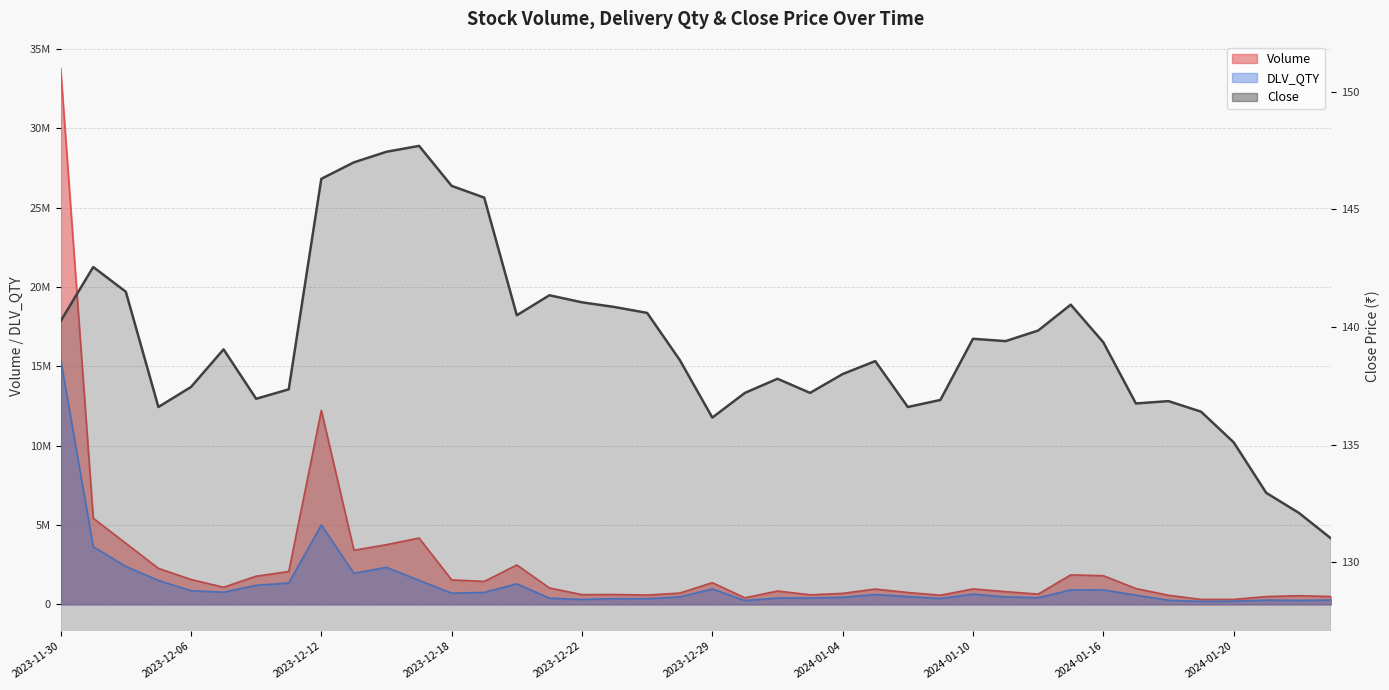

Reading right to left, what are all the values shown in this chart?

Volume: 495150.0	548141.0	494128.0	313126.0	312989.0	573895.0	997700.0	1808867.0	1860259.0	649908.0	802522.0	974155.0	578471.0	749846.0	966911.0	695205.0	603217.0	842877.0	415643.0	1366932.0	713747.0	588694.0	624148.0	614557.0	1038729.0	2484641.0	1451007.0	1543605.0	4182407.0	3762961.0	3413491.0	12224375.0	2070721.0	1778418.0	1080402.0	1569037.0	2270739.0	3850479.0	5428331.0	33768075.0
DLV_QTY: 274305.0	250792.0	268958.0	201635.0	184052.0	263057.0	583315.0	913082.0	916380.0	417838.0	473093.0	648114.0	370375.0	490885.0	622304.0	442840.0	404414.0	398788.0	243986.0	971269.0	473230.0	356022.0	360695.0	310389.0	390618.0	1296858.0	754630.0	709684.0	1514449.0	2333988.0	1958992.0	5005943.0	1346897.0	1205643.0	768659.0	862010.0	1509369.0	2392651.0	3634430.0	15440862.0
Close: 131.0	132.1	132.9	135.1	136.4	136.8	136.8	139.3	140.9	139.8	139.4	139.5	136.9	136.6	138.6	138.0	137.2	137.8	137.2	136.2	138.6	140.6	140.8	141.1	141.3	140.5	145.5	146.0	147.7	147.4	147.0	146.3	137.3	136.9	139.1	137.4	136.6	141.5	142.6	140.2